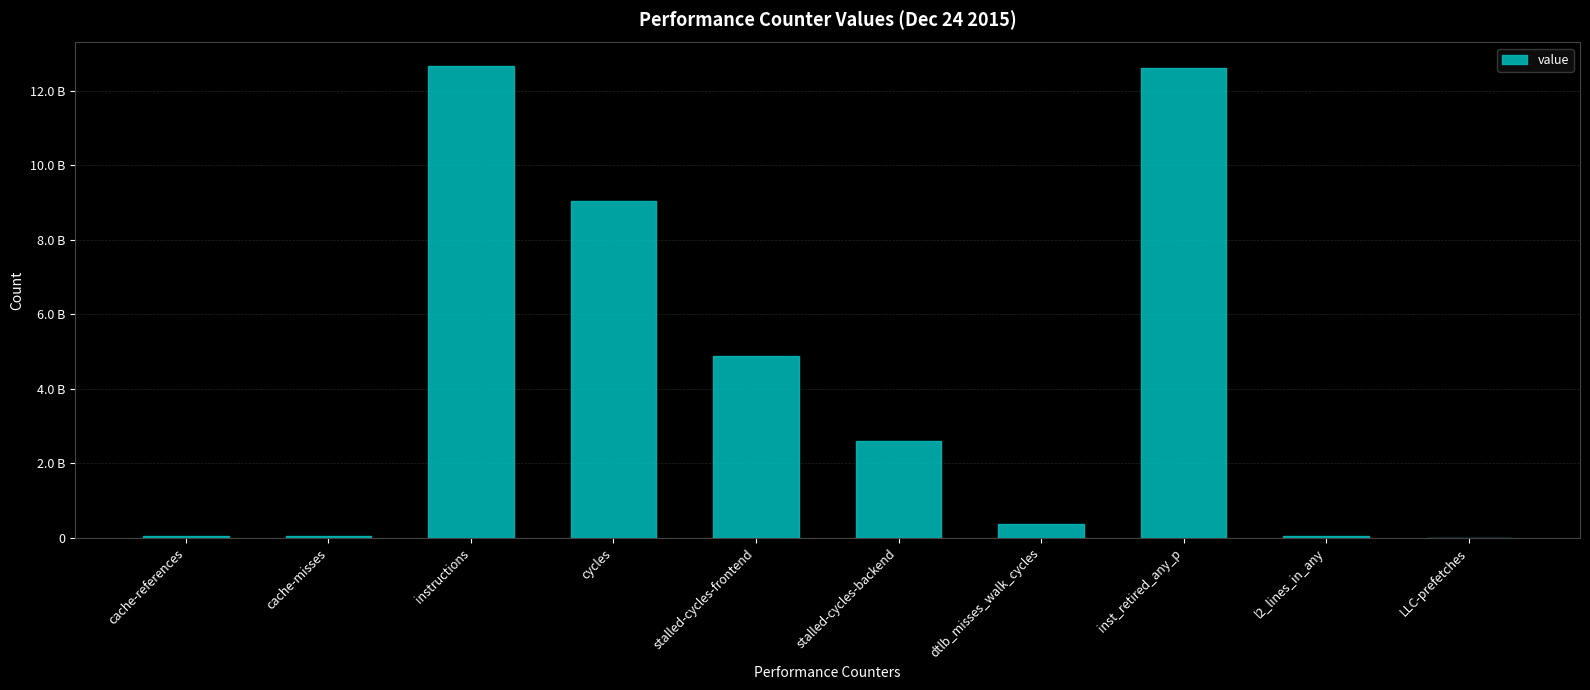

Are the bars horizontal?

No